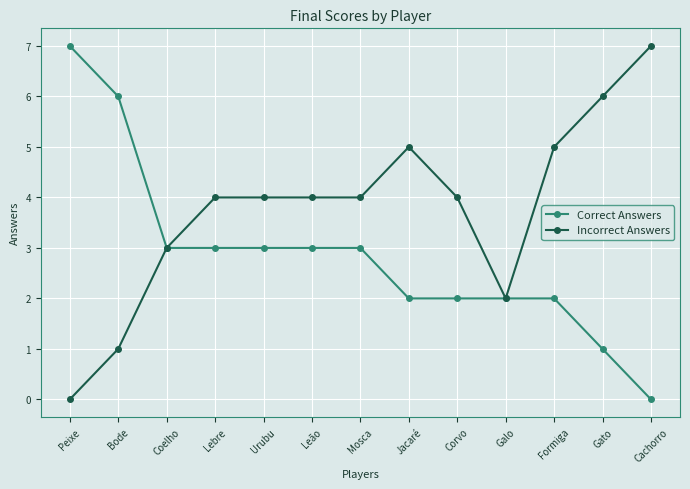

What is the label of the 12th point from the right?

Bode